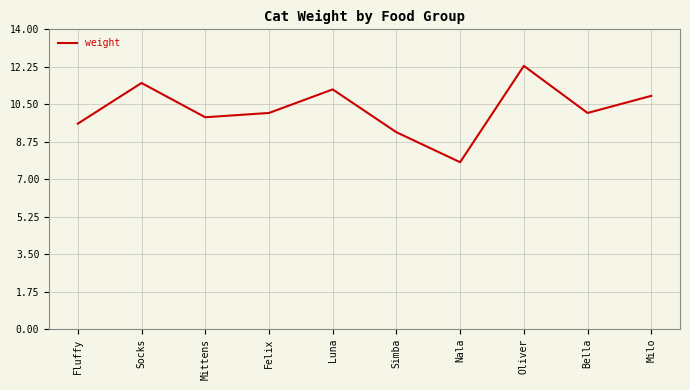

What position from the right is Bella?

2